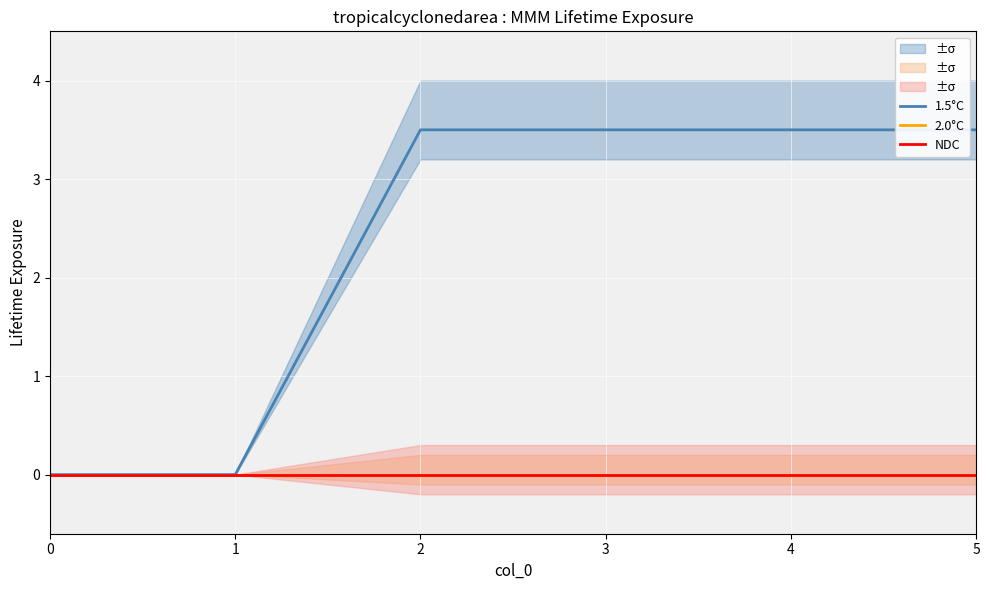

How many series are shown in this chart?

3